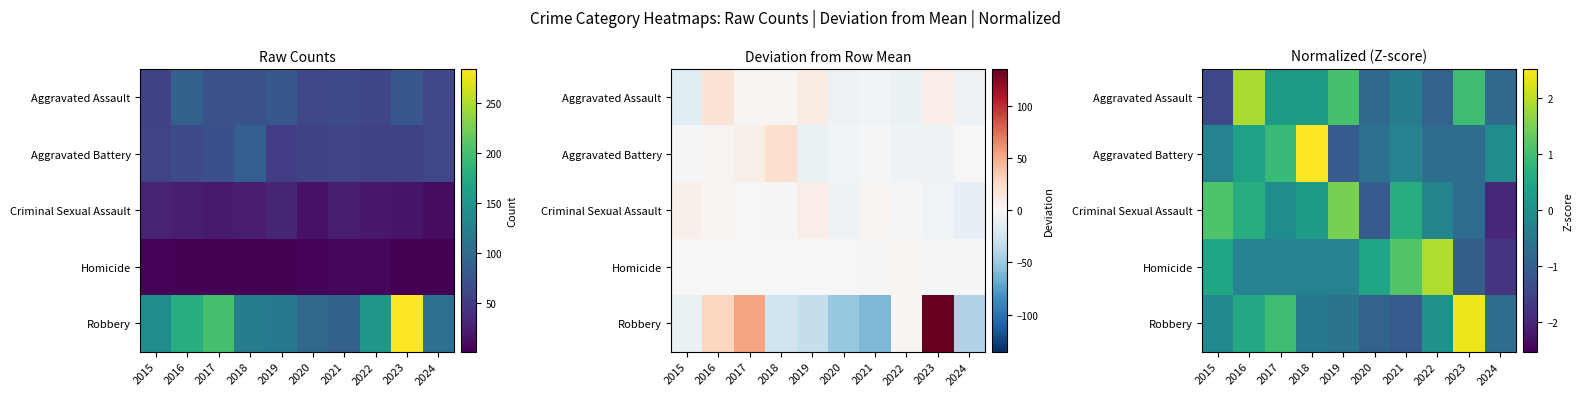

What is the sum of the Homicide values at 2022 and 2015?

2.4